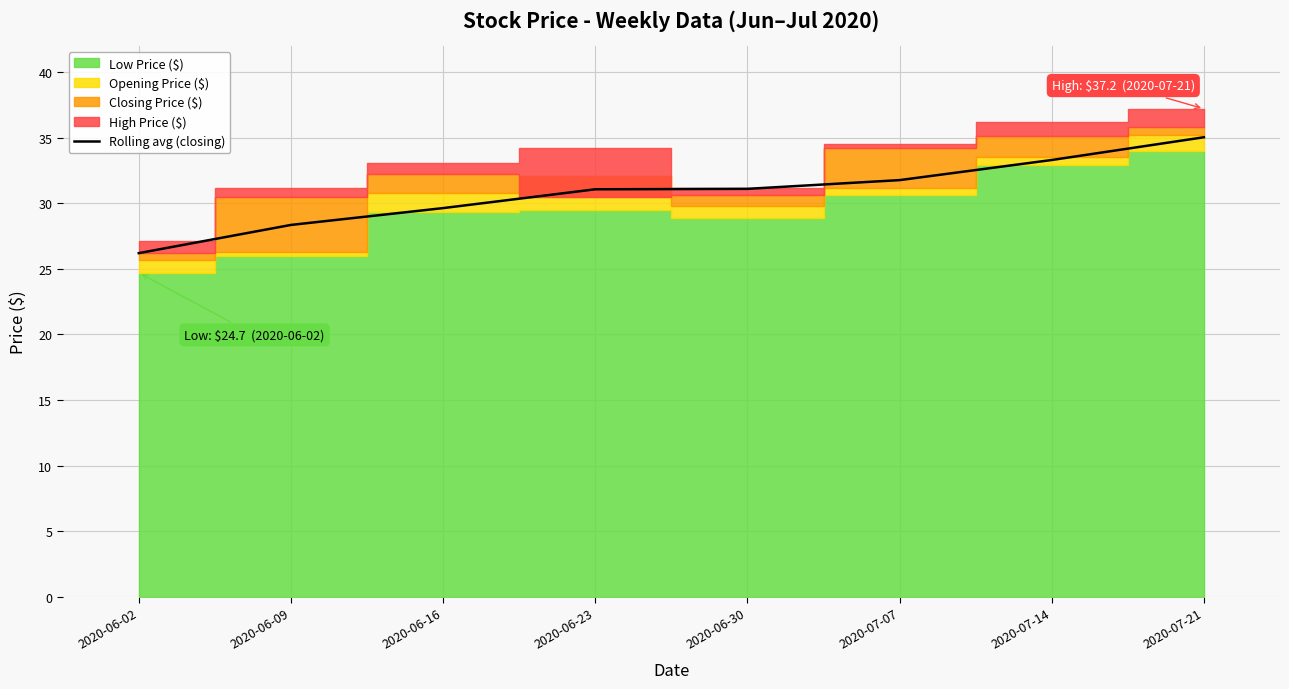

The chart shows a value of 13.3 at 2020-07-21. True or false?

False